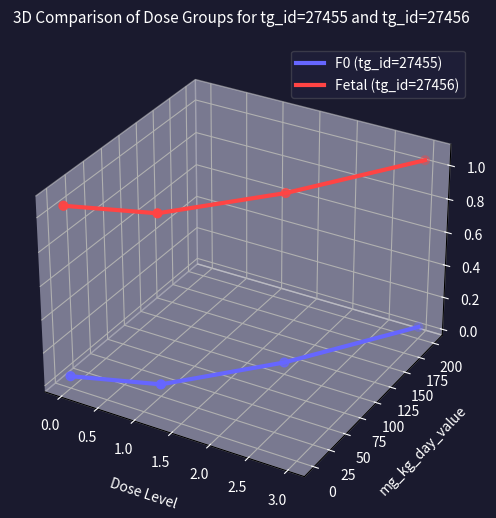

What are all the series names shown in the legend?

F0 (tg_id=27455), Fetal (tg_id=27456)